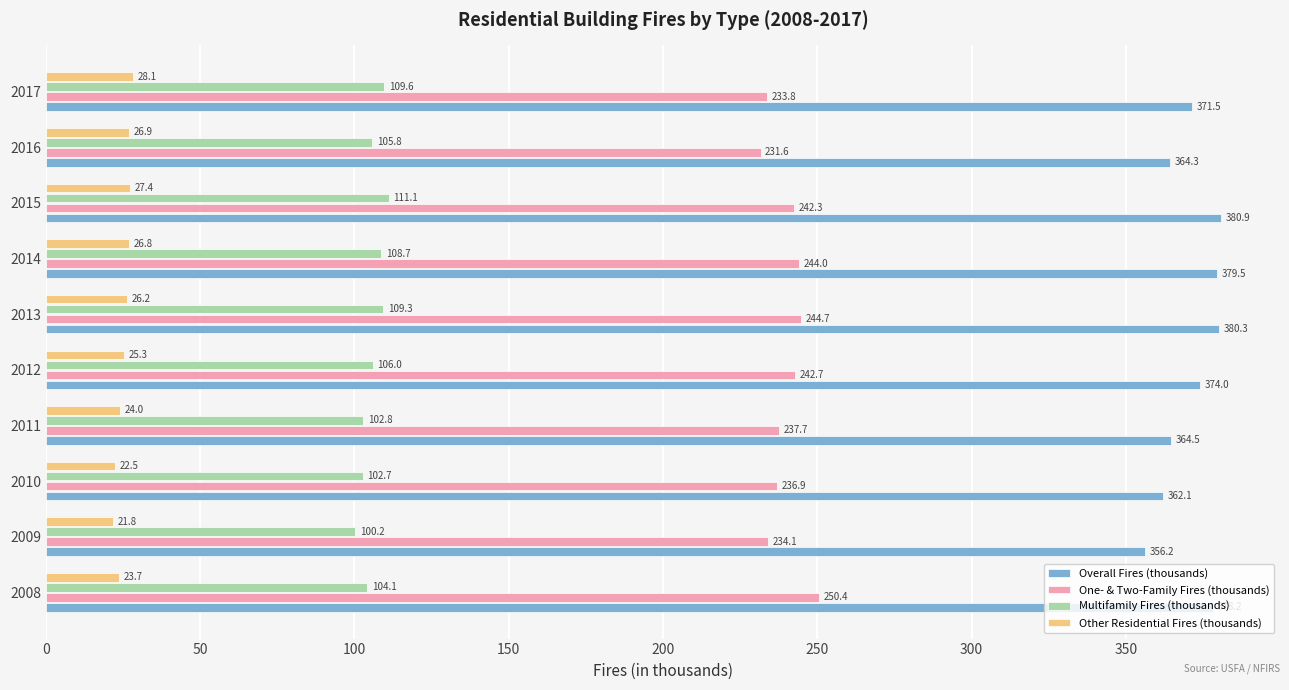

Where is Multifamily Fires (thousands) nearest to the value 105?

2016